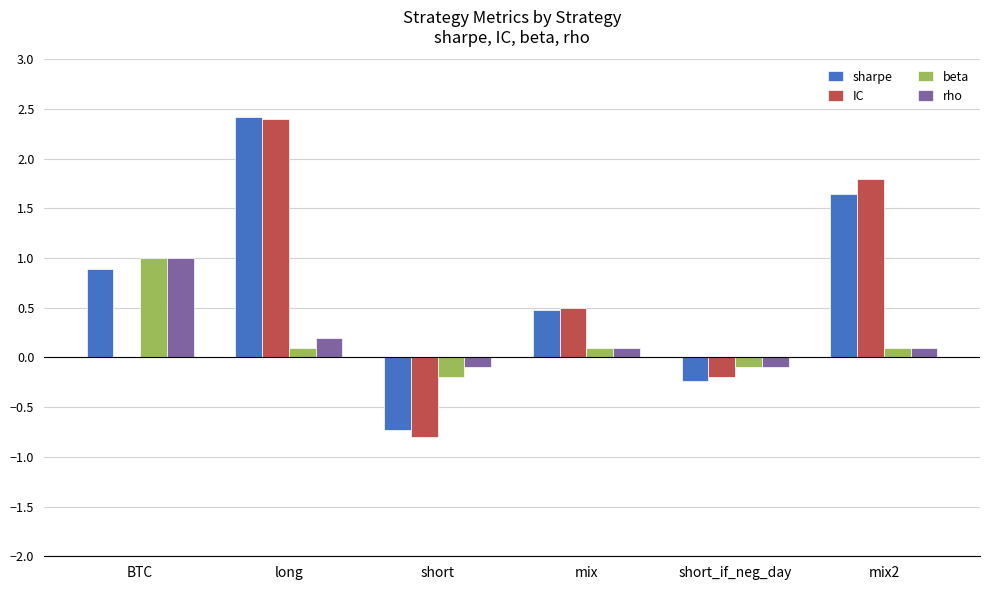

What is the spread (max minus min) of values at mix2?

1.7